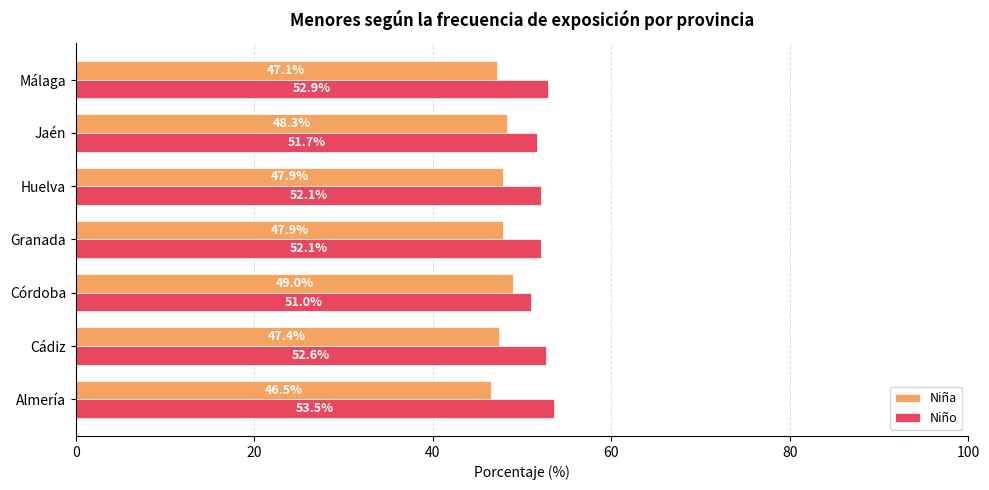

What is the difference between the highest and lowest values at Málaga?

5.8